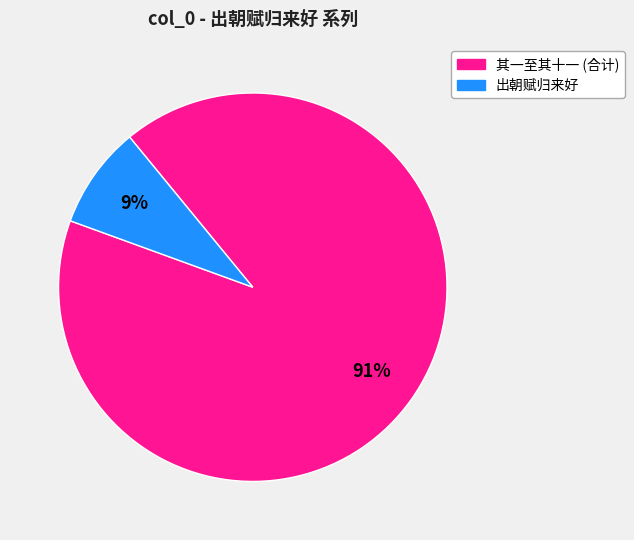

To the nearest percent, what is the average slice percentage?

50%